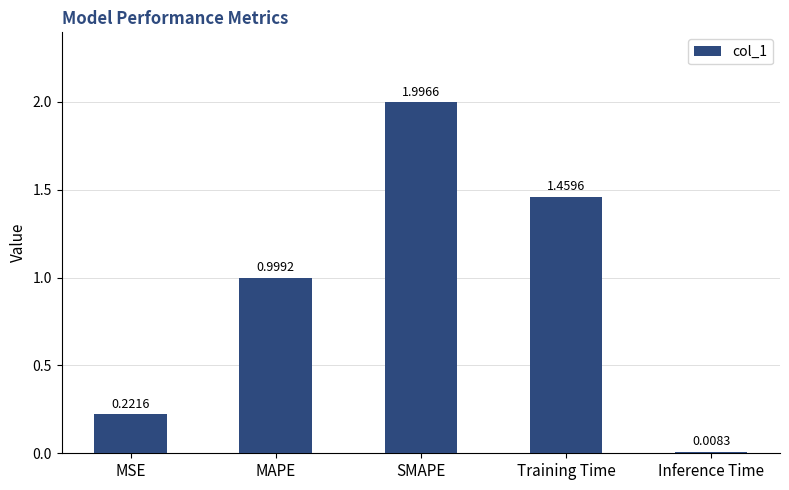

What is the average value?

0.9